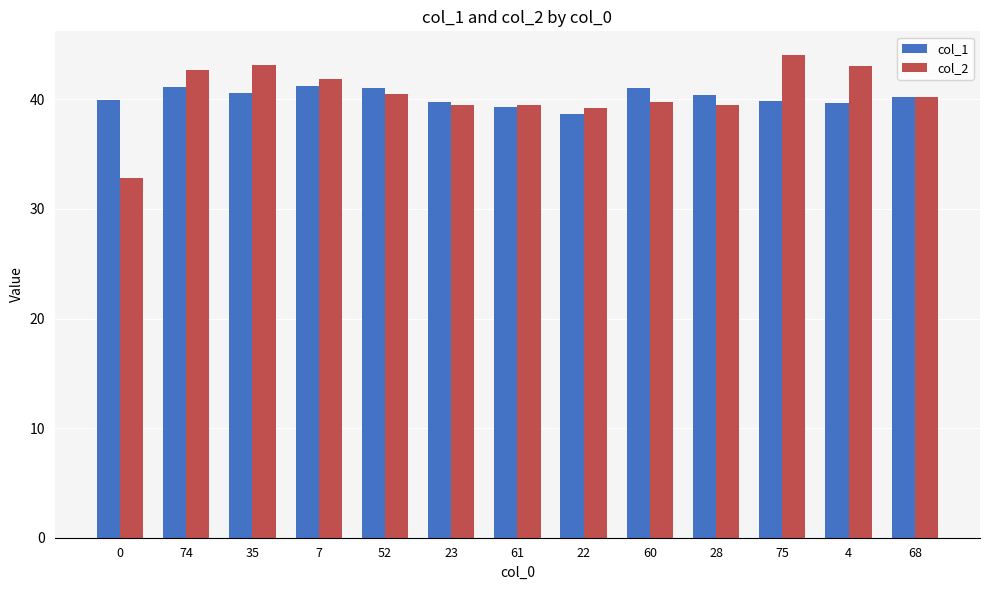

How many distinct data groups are displayed?

2